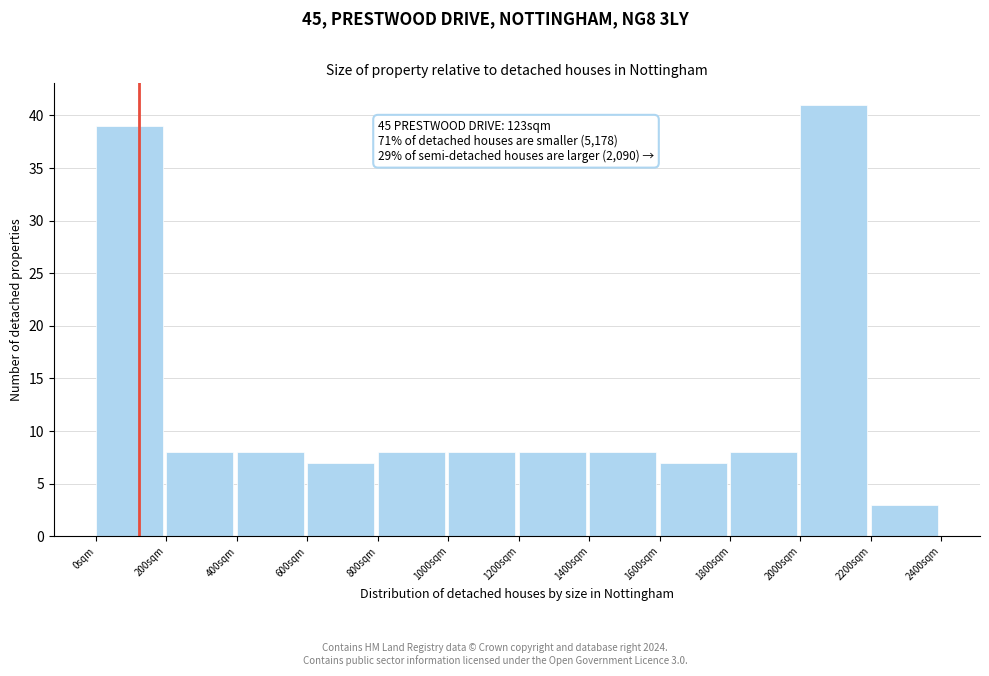

Over which range of the x-axis is the bar tallest?

2000 to 2200